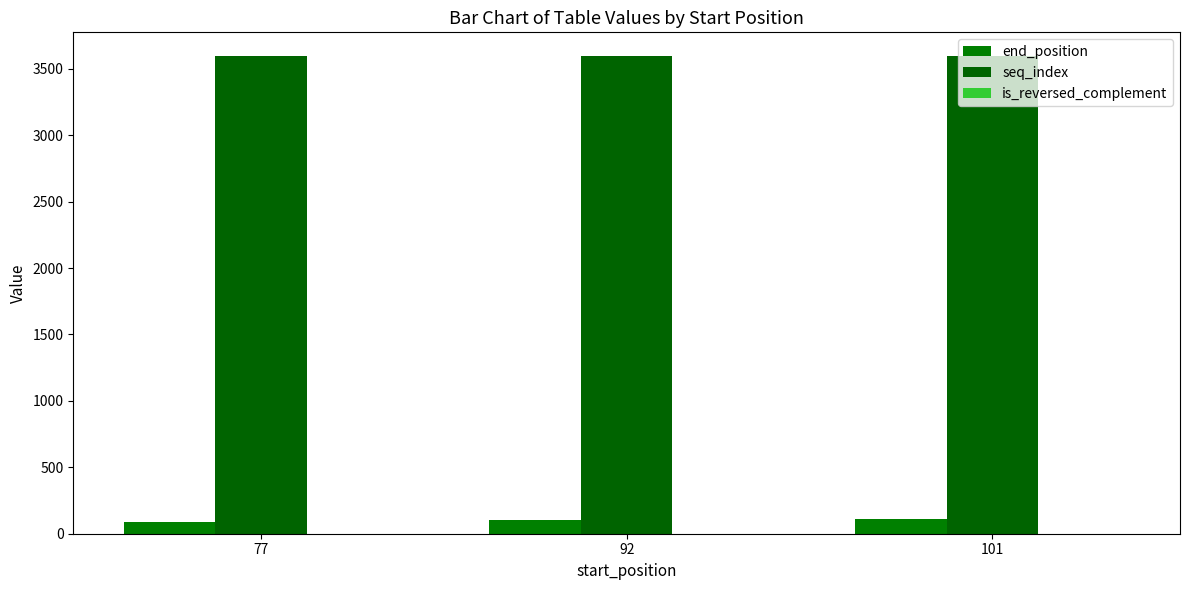

What is the sum of all seq_index values?

10785